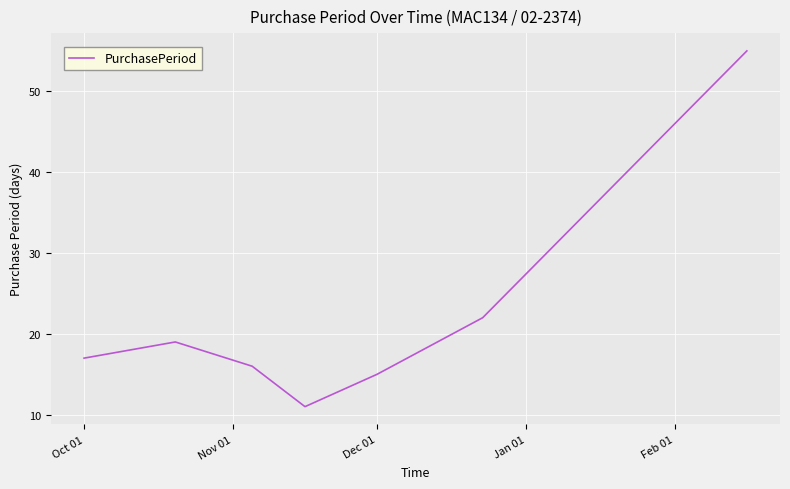

How many interior local valleys (lower than both neighbors) does the data have?

1